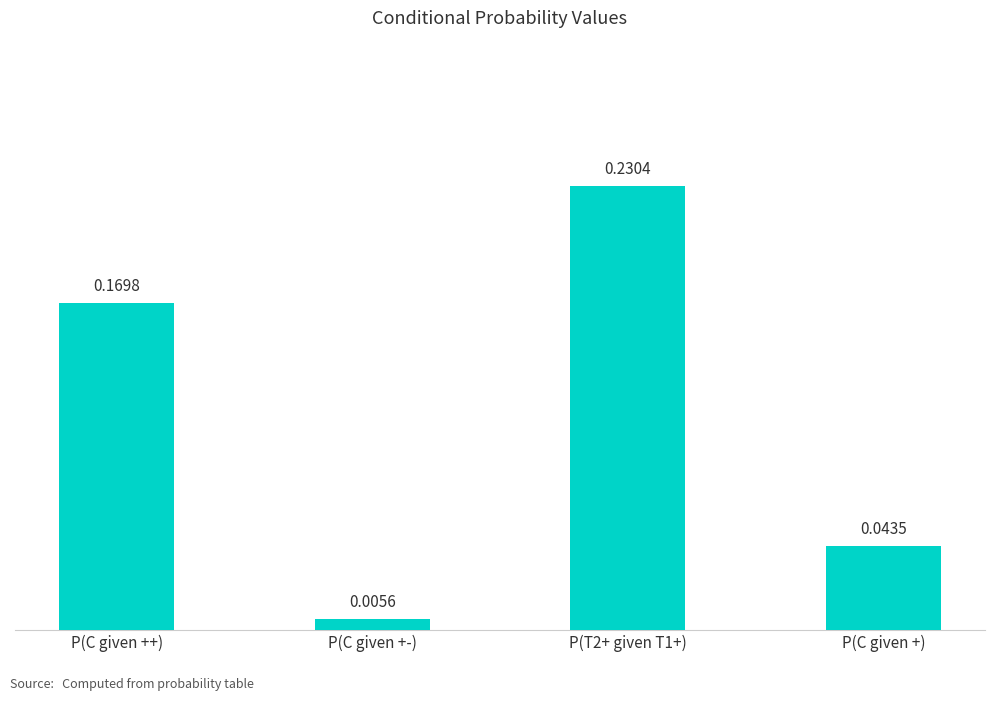

What is the sum of all values?

0.4